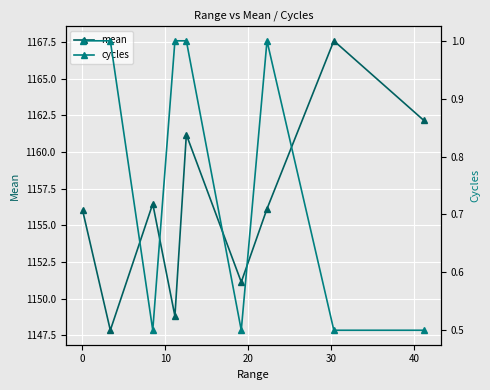

What is the average value of the cycles series?

0.8